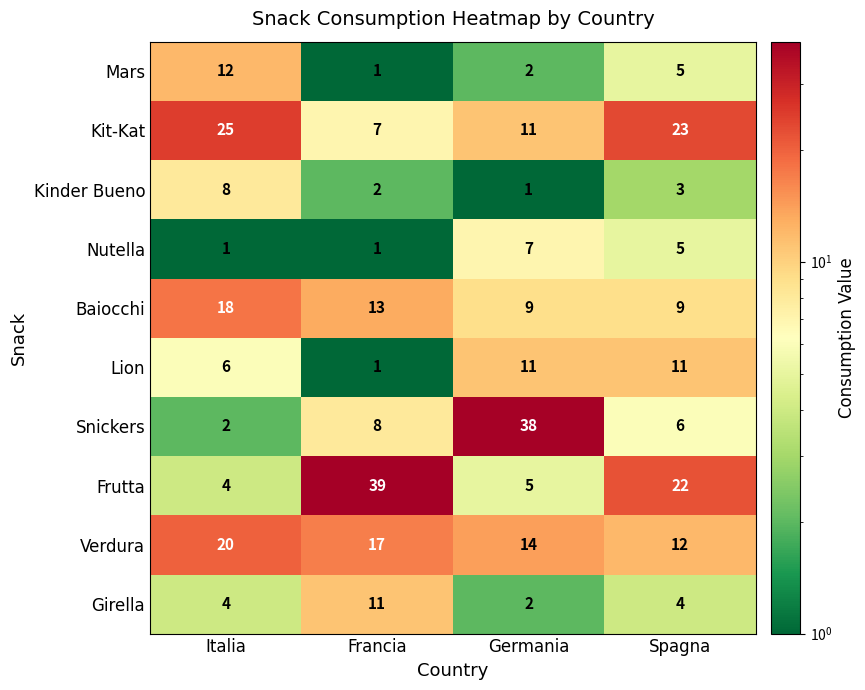

Which label corresponds to the largest value in the chart?

Francia